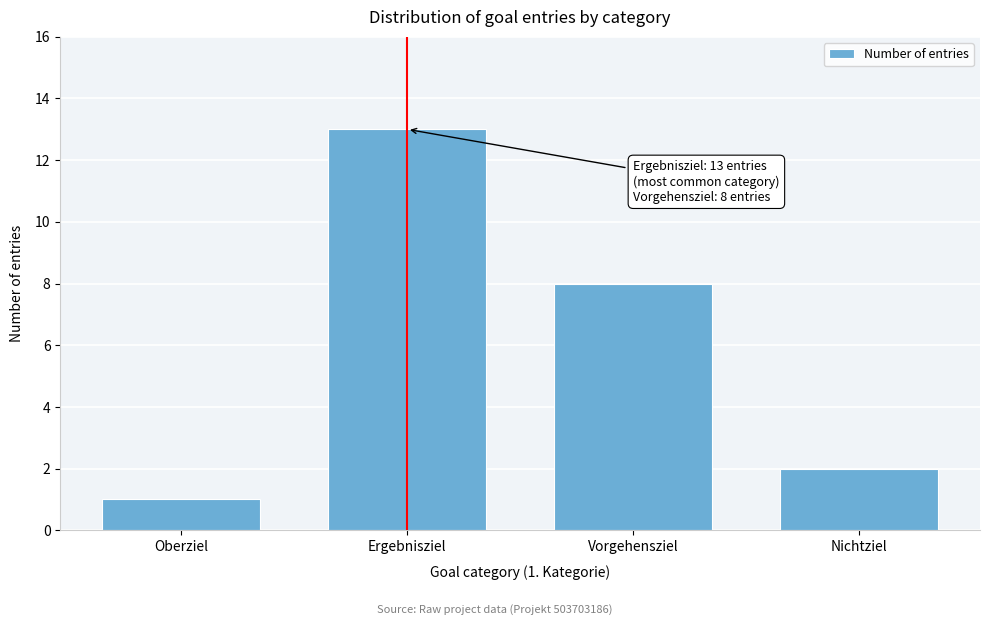

Reading left to right, transcribe all the data shown in this chart.

Oberziel=1	Ergebnisziel=13	Vorgehensziel=8	Nichtziel=2